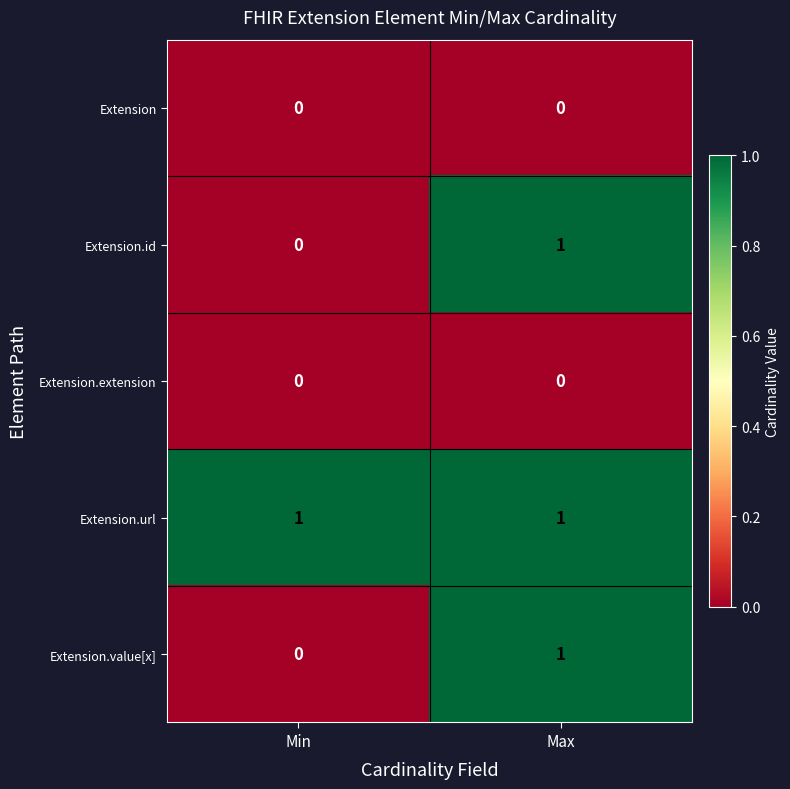

Reading right to left, what are all the values shown in this chart?

Extension: 0	0
Extension.id: 1	0
Extension.extension: 0	0
Extension.url: 1	1
Extension.value[x]: 1	0